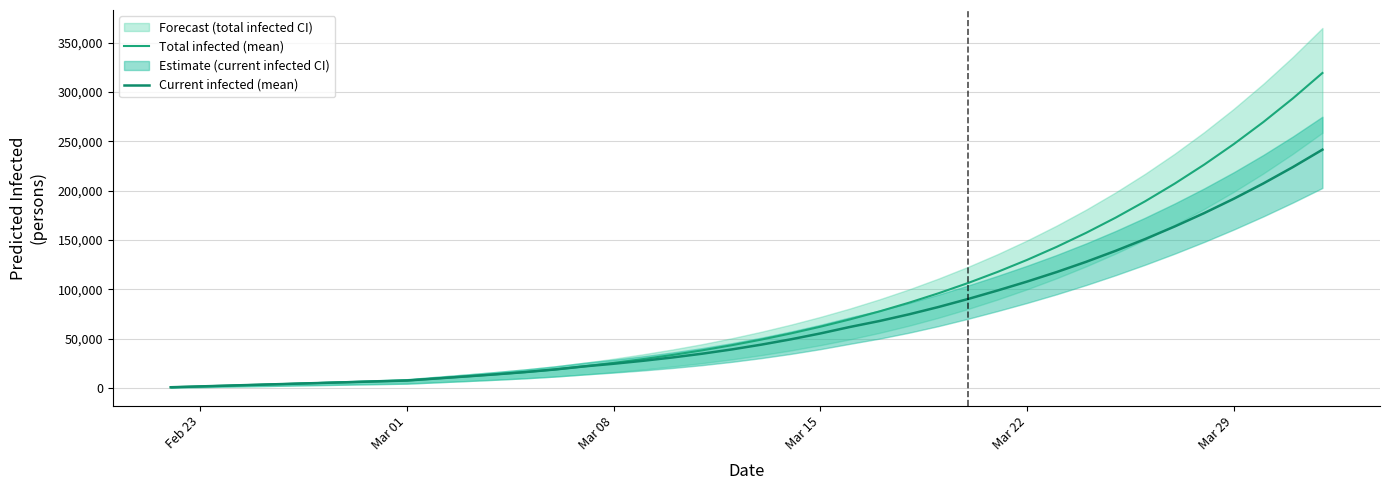

Does the chart have visible grid lines?

Yes